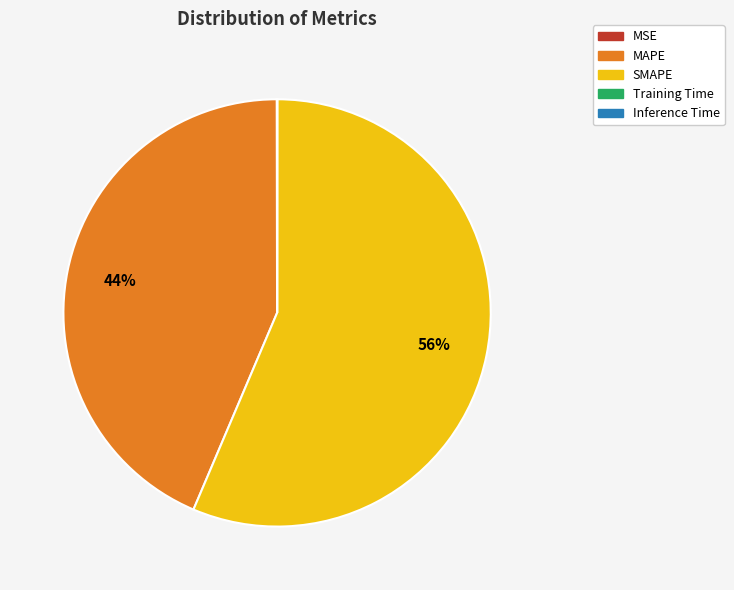

True or false: SMAPE accounts for 56% of the total.

True